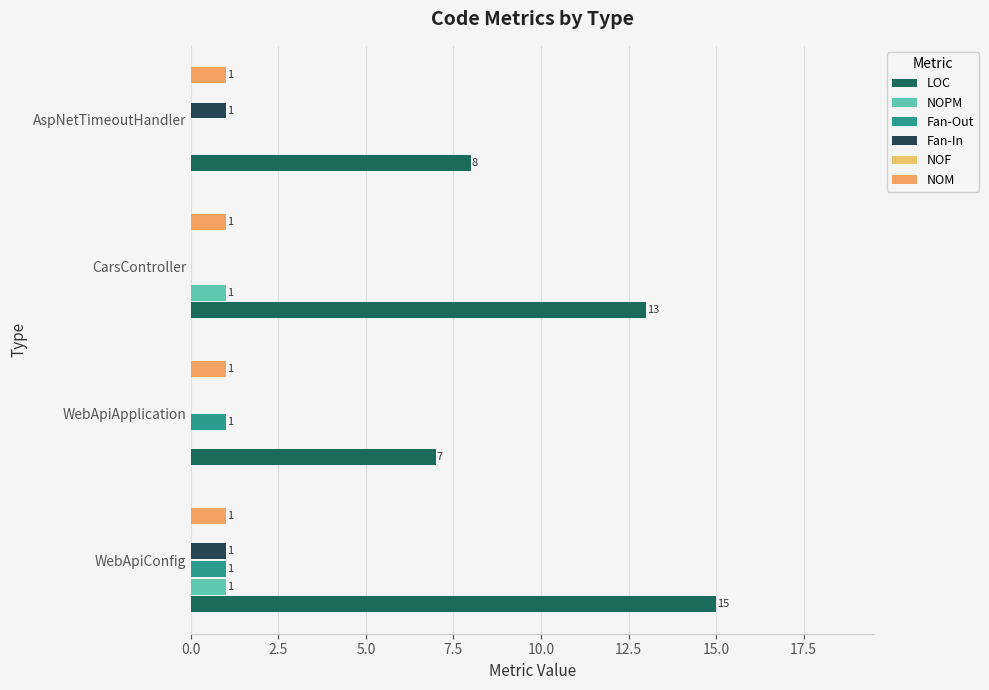

What are all the series names shown in the legend?

LOC, NOPM, Fan-Out, Fan-In, NOF, NOM